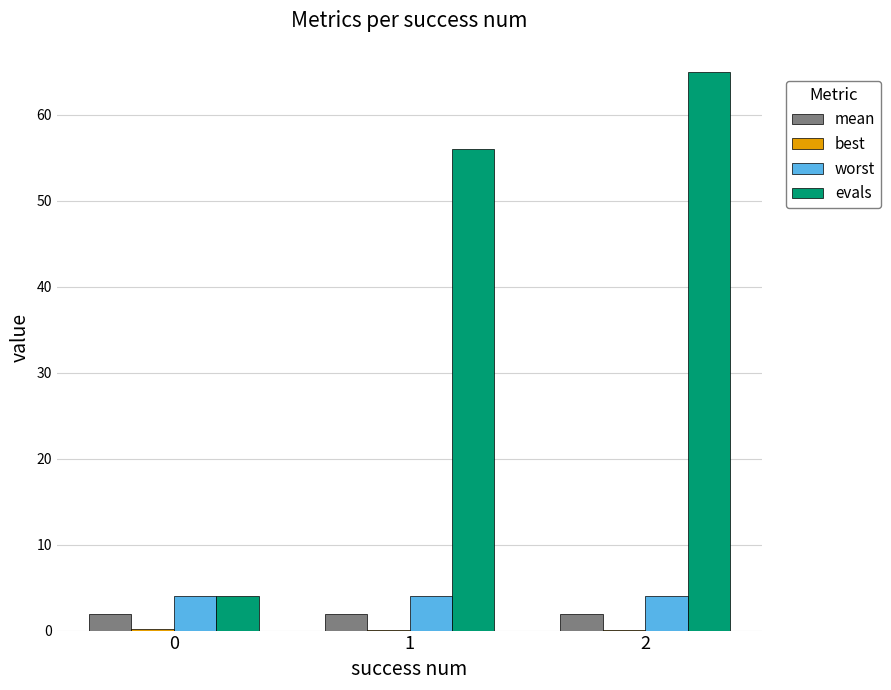

The value of worst at 1 is 4.0. True or false?

True